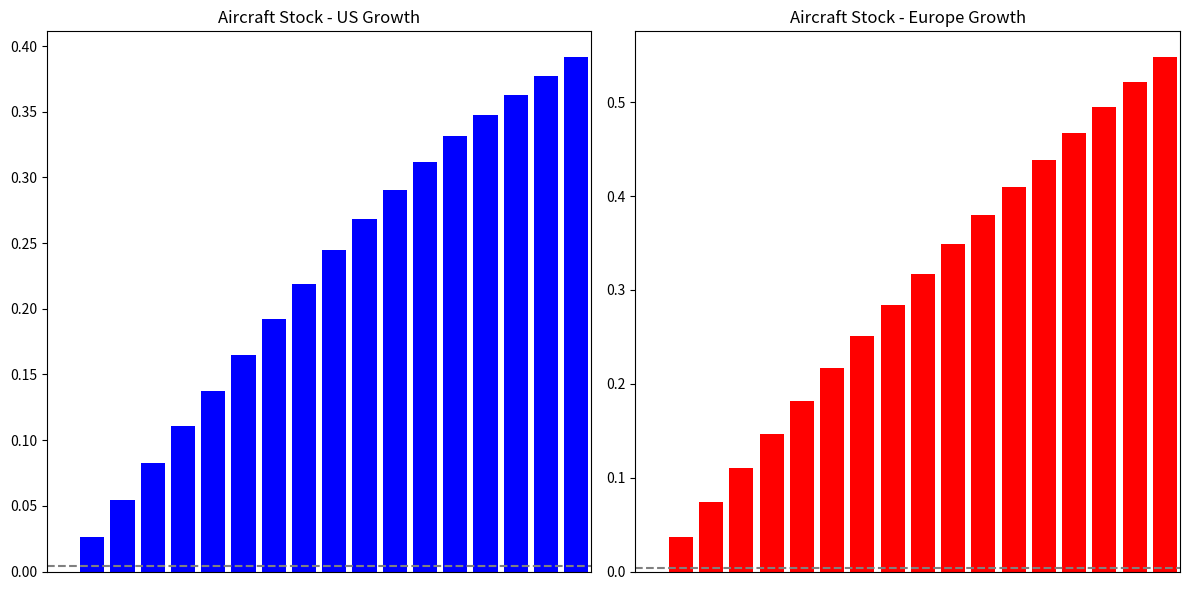

The value of Europe at 3 is 0.1. True or false?

True